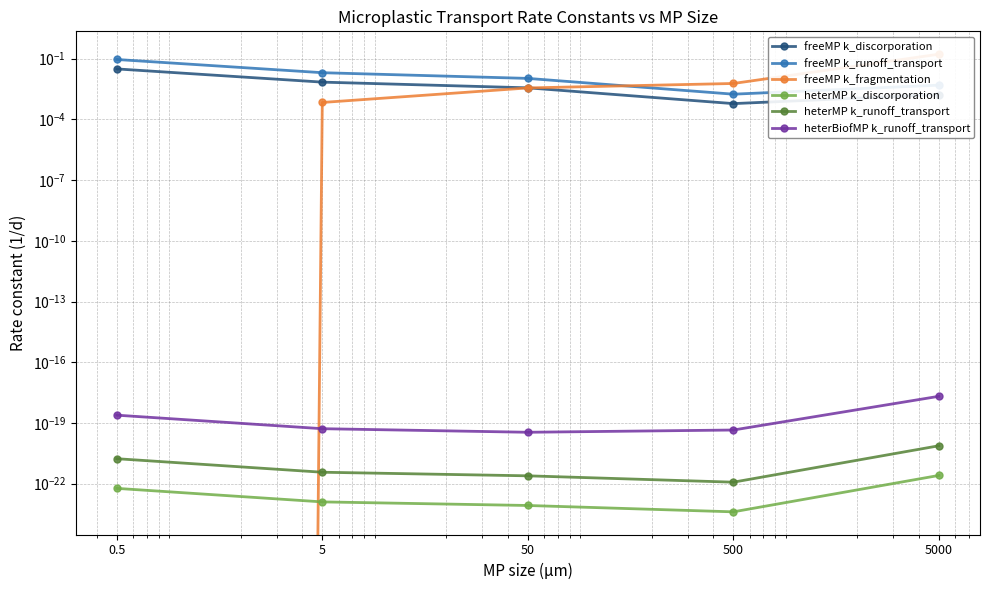

How many distinct data groups are displayed?

6